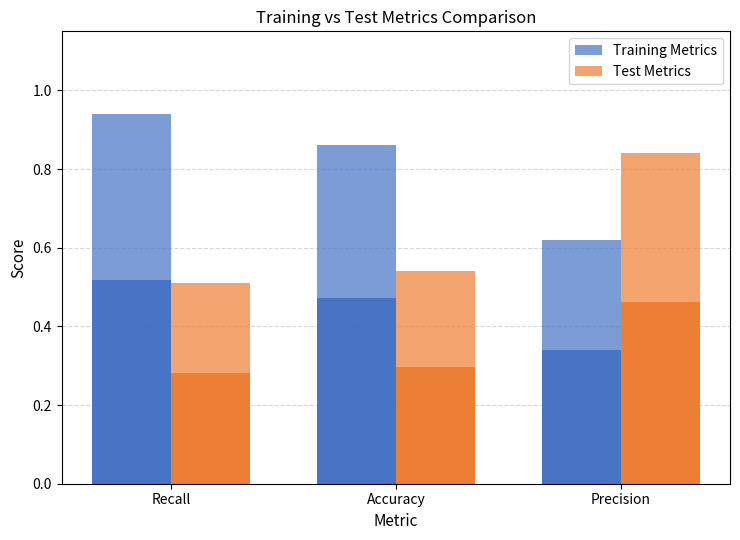

What is the smallest value displayed?

0.5